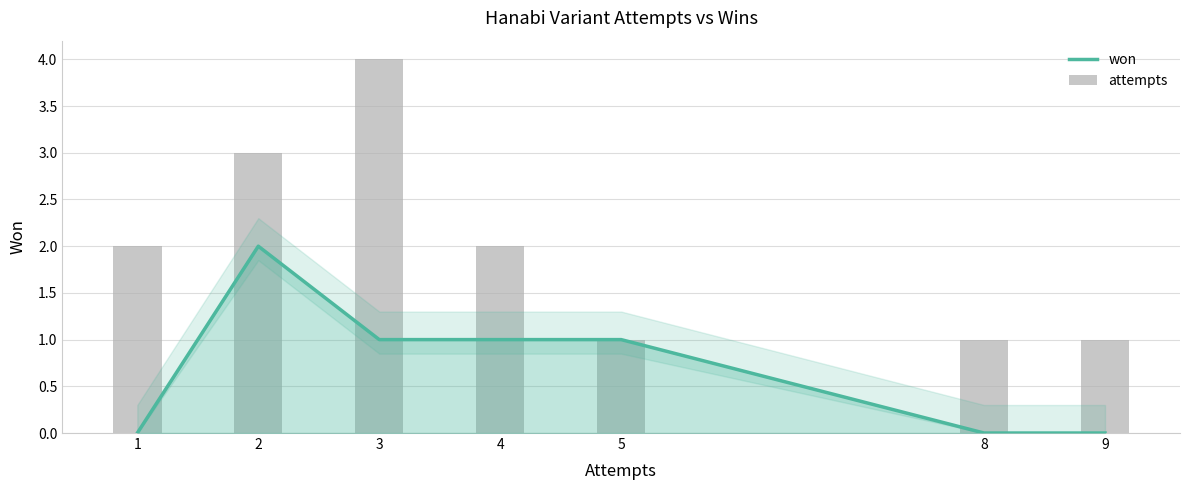

Reading left to right, extract all data points from this chart.

won: 1=0	2=2	3=1	4=1	5=1	8=0	9=0
attempts: 1=2	2=3	3=4	4=2	5=1	8=1	9=1